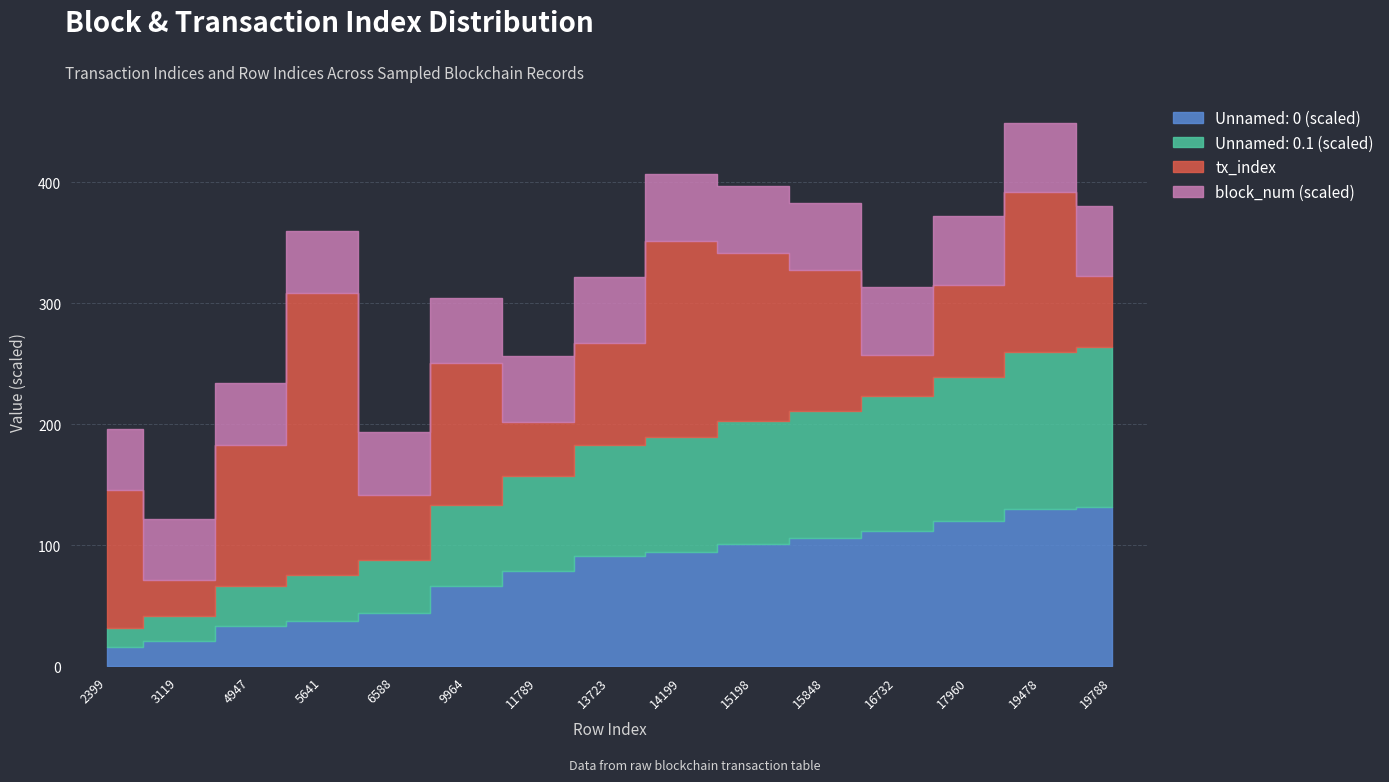

Does the chart have visible grid lines?

Yes